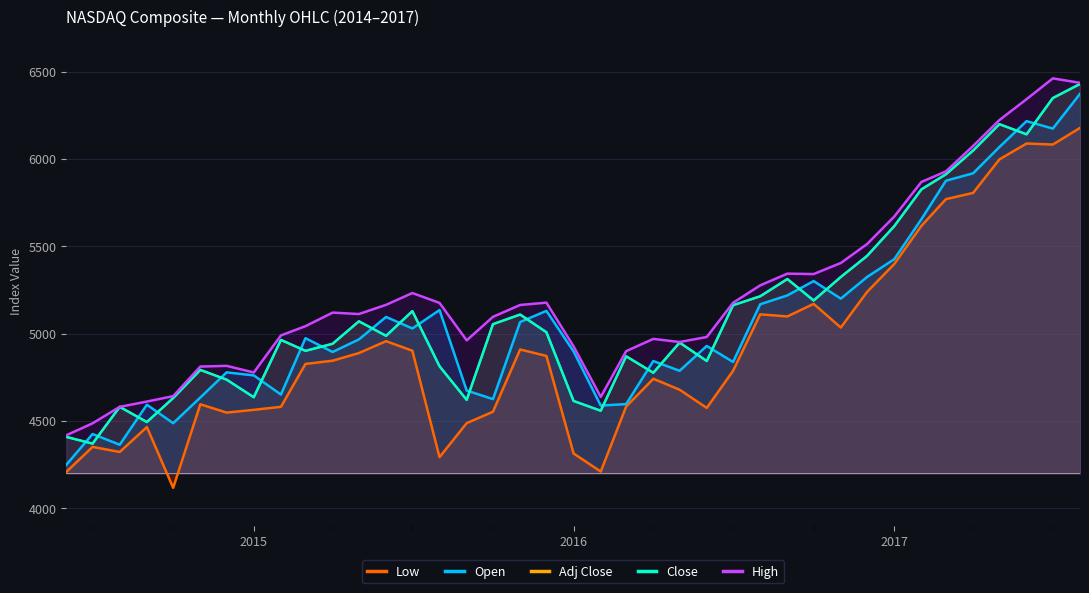

True or false: Adj Close has a value of 4493.4 at 2017.

True